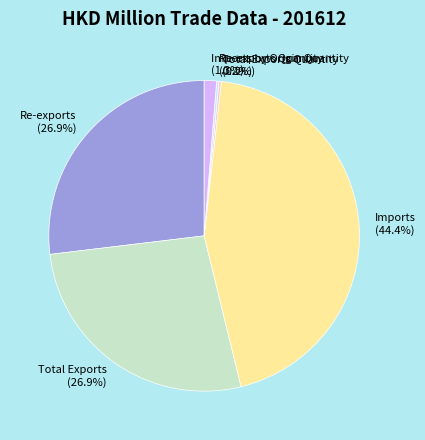

To the nearest percent, what percentage of the pie is Total Exports?

27%